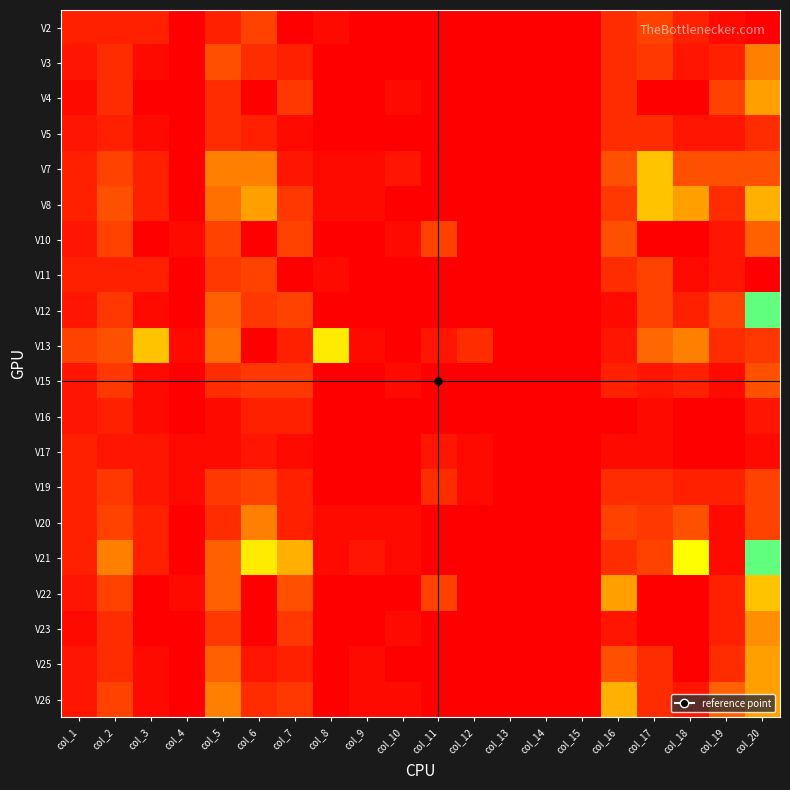

Reading left to right, extract all data points from this chart.

V2: col_1=3	col_2=3	col_3=3	col_4=0	col_5=3	col_6=6	col_7=0	col_8=1	col_9=0	col_10=0	col_11=0	col_12=0	col_13=0	col_14=0	col_15=0	col_16=4	col_17=6	col_18=3	col_19=1	col_20=0
V3: col_1=2	col_2=4	col_3=1	col_4=0	col_5=7	col_6=4	col_7=3	col_8=0	col_9=0	col_10=0	col_11=0	col_12=0	col_13=0	col_14=0	col_15=0	col_16=4	col_17=5	col_18=2	col_19=3	col_20=10
V4: col_1=1	col_2=4	col_3=0	col_4=0	col_5=4	col_6=0	col_7=5	col_8=0	col_9=0	col_10=1	col_11=0	col_12=0	col_13=0	col_14=0	col_15=0	col_16=4	col_17=0	col_18=0	col_19=6	col_20=12
V5: col_1=2	col_2=3	col_3=1	col_4=0	col_5=4	col_6=3	col_7=1	col_8=0	col_9=0	col_10=0	col_11=0	col_12=0	col_13=0	col_14=0	col_15=0	col_16=4	col_17=4	col_18=2	col_19=2	col_20=4
V7: col_1=3	col_2=6	col_3=3	col_4=0	col_5=10	col_6=10	col_7=2	col_8=1	col_9=1	col_10=2	col_11=0	col_12=0	col_13=0	col_14=0	col_15=0	col_16=7	col_17=14	col_18=7	col_19=7	col_20=7
V8: col_1=3	col_2=7	col_3=3	col_4=0	col_5=9	col_6=12	col_7=5	col_8=1	col_9=1	col_10=0	col_11=0	col_12=0	col_13=0	col_14=0	col_15=0	col_16=5	col_17=14	col_18=12	col_19=4	col_20=13
V10: col_1=2	col_2=6	col_3=0	col_4=1	col_5=6	col_6=0	col_7=6	col_8=0	col_9=0	col_10=1	col_11=6	col_12=0	col_13=0	col_14=0	col_15=0	col_16=7	col_17=0	col_18=0	col_19=2	col_20=8
V11: col_1=3	col_2=3	col_3=3	col_4=0	col_5=5	col_6=6	col_7=0	col_8=1	col_9=0	col_10=0	col_11=0	col_12=0	col_13=0	col_14=0	col_15=0	col_16=4	col_17=6	col_18=1	col_19=2	col_20=0
V12: col_1=2	col_2=5	col_3=1	col_4=0	col_5=8	col_6=5	col_7=6	col_8=0	col_9=0	col_10=0	col_11=0	col_12=0	col_13=0	col_14=0	col_15=0	col_16=1	col_17=6	col_18=3	col_19=6	col_20=19
V13: col_1=6	col_2=7	col_3=14	col_4=1	col_5=9	col_6=31	col_7=3	col_8=16	col_9=1	col_10=0	col_11=2	col_12=4	col_13=0	col_14=0	col_15=0	col_16=2	col_17=28	col_18=10	col_19=4	col_20=5
V15: col_1=2	col_2=5	col_3=1	col_4=0	col_5=4	col_6=5	col_7=5	col_8=0	col_9=0	col_10=1	col_11=0	col_12=0	col_13=0	col_14=0	col_15=0	col_16=3	col_17=2	col_18=3	col_19=1	col_20=7
V16: col_1=2	col_2=3	col_3=1	col_4=0	col_5=1	col_6=3	col_7=3	col_8=0	col_9=0	col_10=0	col_11=0	col_12=0	col_13=0	col_14=0	col_15=0	col_16=0	col_17=1	col_18=0	col_19=0	col_20=2
V17: col_1=3	col_2=2	col_3=2	col_4=1	col_5=1	col_6=2	col_7=1	col_8=0	col_9=0	col_10=0	col_11=2	col_12=1	col_13=0	col_14=0	col_15=0	col_16=1	col_17=1	col_18=0	col_19=0	col_20=1
V19: col_1=3	col_2=5	col_3=2	col_4=1	col_5=5	col_6=6	col_7=3	col_8=0	col_9=0	col_10=0	col_11=4	col_12=1	col_13=0	col_14=0	col_15=0	col_16=4	col_17=4	col_18=3	col_19=3	col_20=6
V20: col_1=3	col_2=6	col_3=3	col_4=0	col_5=4	col_6=10	col_7=3	col_8=1	col_9=1	col_10=1	col_11=0	col_12=0	col_13=0	col_14=0	col_15=0	col_16=6	col_17=5	col_18=7	col_19=1	col_20=6
V21: col_1=3	col_2=10	col_3=3	col_4=0	col_5=8	col_6=16	col_7=13	col_8=1	col_9=2	col_10=1	col_11=0	col_12=0	col_13=0	col_14=0	col_15=0	col_16=4	col_17=6	col_18=17	col_19=1	col_20=19
V22: col_1=2	col_2=6	col_3=0	col_4=1	col_5=8	col_6=0	col_7=7	col_8=0	col_9=0	col_10=0	col_11=6	col_12=0	col_13=0	col_14=0	col_15=0	col_16=12	col_17=0	col_18=0	col_19=3	col_20=14
V23: col_1=1	col_2=4	col_3=0	col_4=0	col_5=5	col_6=0	col_7=5	col_8=0	col_9=0	col_10=1	col_11=0	col_12=0	col_13=0	col_14=0	col_15=0	col_16=2	col_17=0	col_18=0	col_19=3	col_20=11
V25: col_1=2	col_2=4	col_3=1	col_4=0	col_5=8	col_6=2	col_7=3	col_8=0	col_9=1	col_10=0	col_11=0	col_12=0	col_13=0	col_14=0	col_15=0	col_16=7	col_17=4	col_18=0	col_19=4	col_20=12
V26: col_1=2	col_2=6	col_3=1	col_4=0	col_5=10	col_6=4	col_7=5	col_8=0	col_9=1	col_10=1	col_11=0	col_12=0	col_13=0	col_14=0	col_15=0	col_16=13	col_17=4	col_18=2	col_19=8	col_20=12